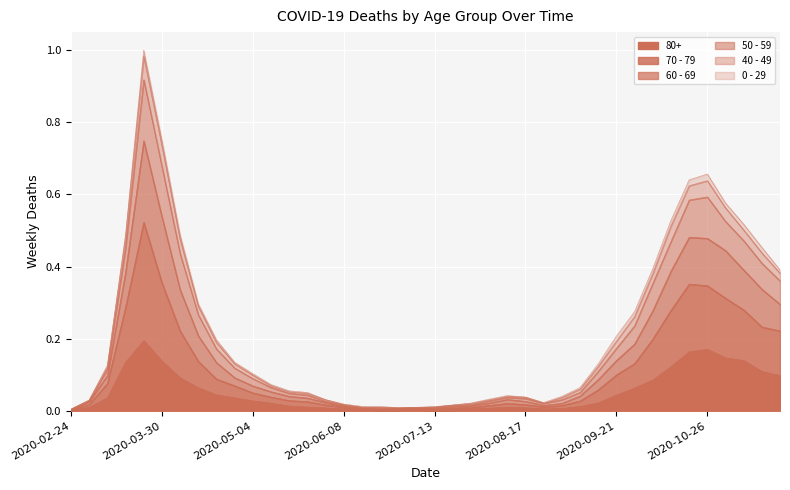

How many lines are shown in the chart?

6